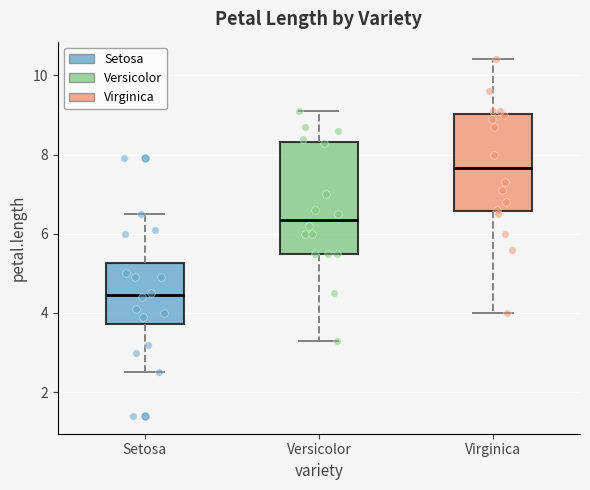

Which box is the tallest, from its lower edge to its upper edge?

Versicolor